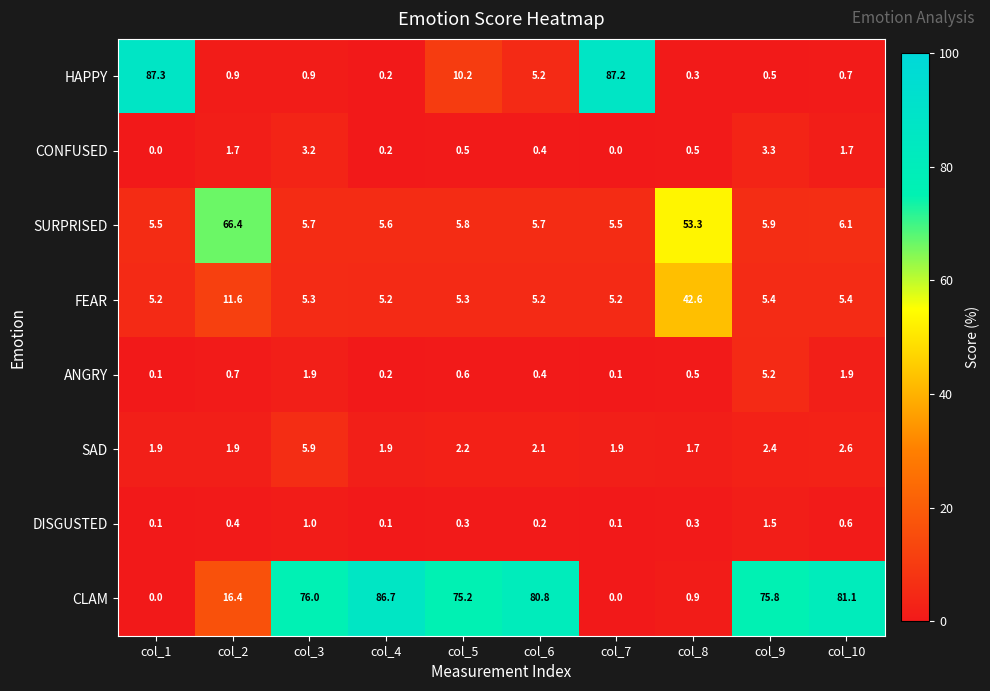

Count the number of categories in the chart.

10